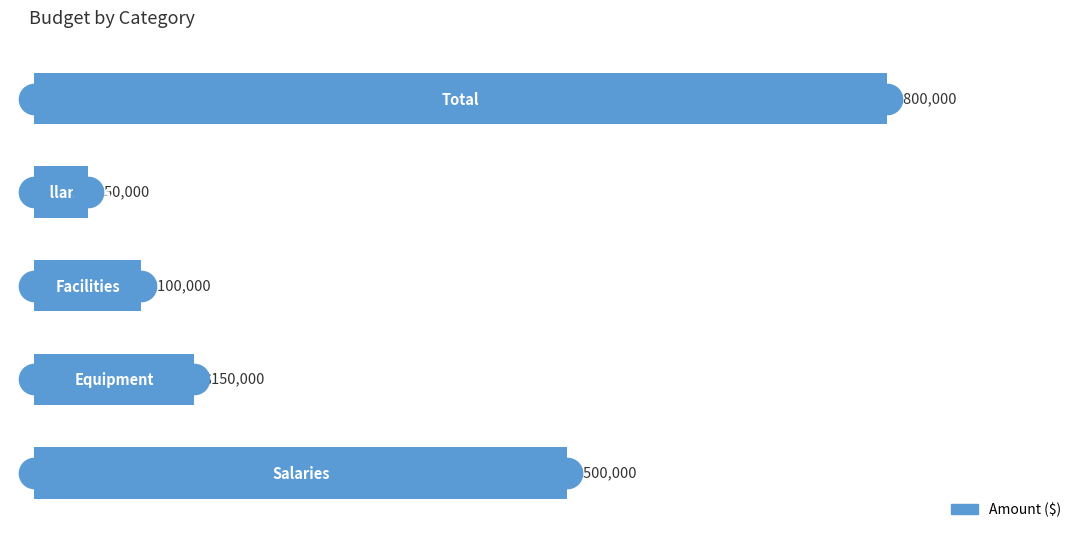

How many data points does each series have?

5